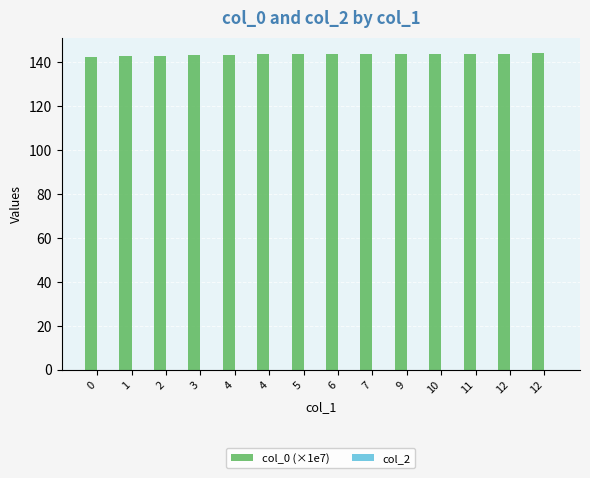

Reading right to left, extract all data points from this chart.

col_0 (×1e7): 144.1	144.0	144.0	144.0	144.0	144.0	144.0	144.0	143.6	143.2	143.2	142.8	142.8	142.5
col_2: 0.0	0.0	0.0	0.0	0.0	0.0	0.0	0.0	0.0	0.0	0.0	0.0	0.0	0.0